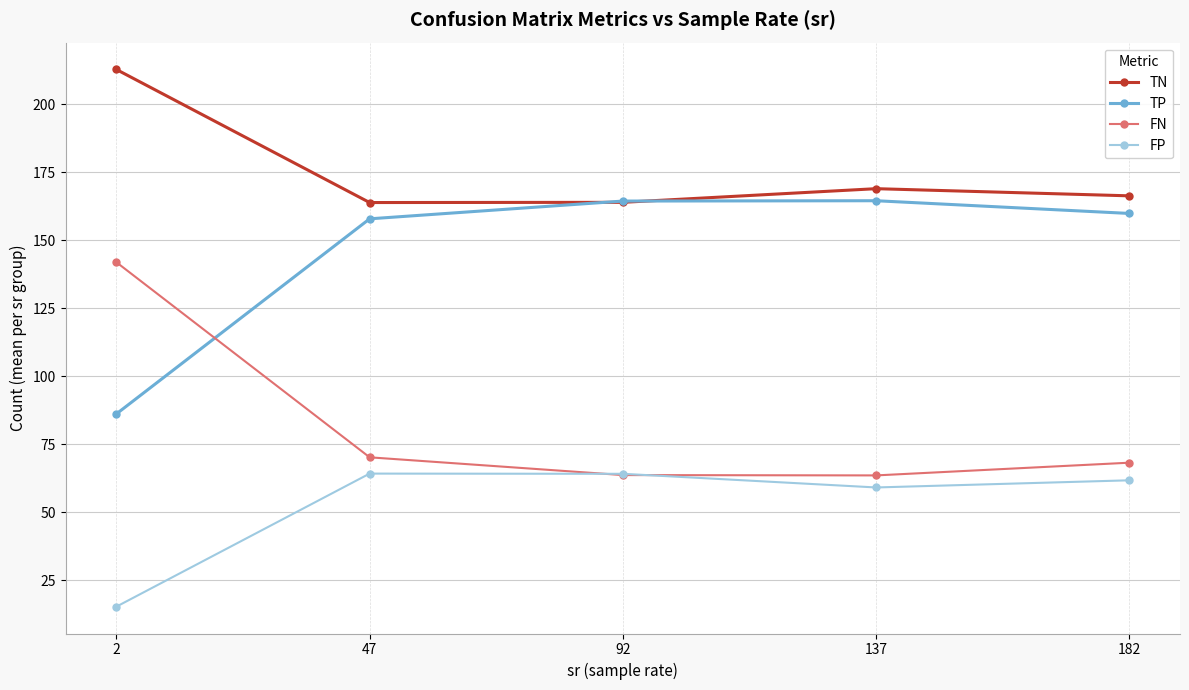

What is the value of the TN point at the 1st from the left?

212.8